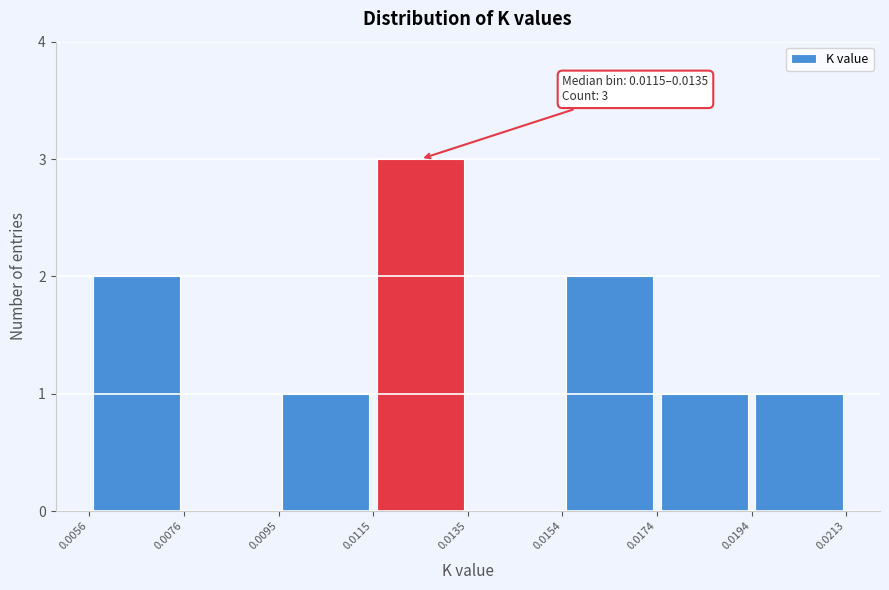

Over which range of the x-axis is the bar tallest?

0.0115 to 0.0135